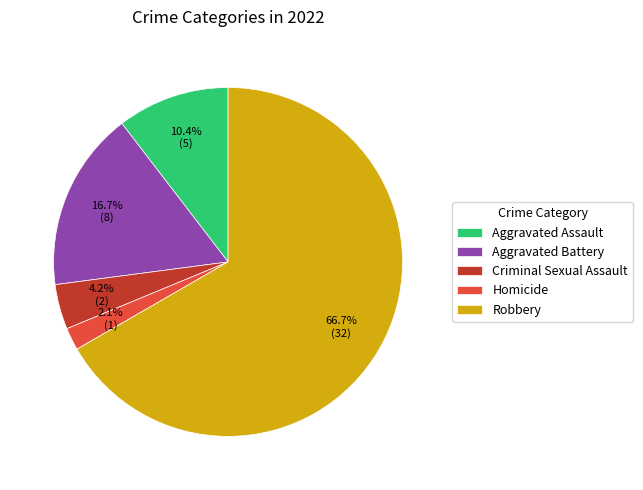

How many slices are in this pie chart?

5